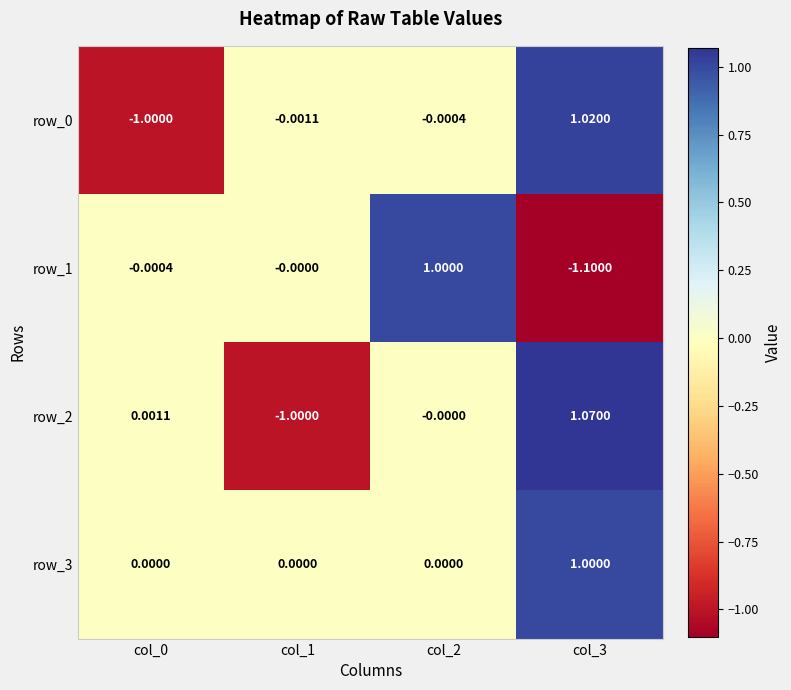

True or false: row_3 has a value of 0.0 at col_0.

True